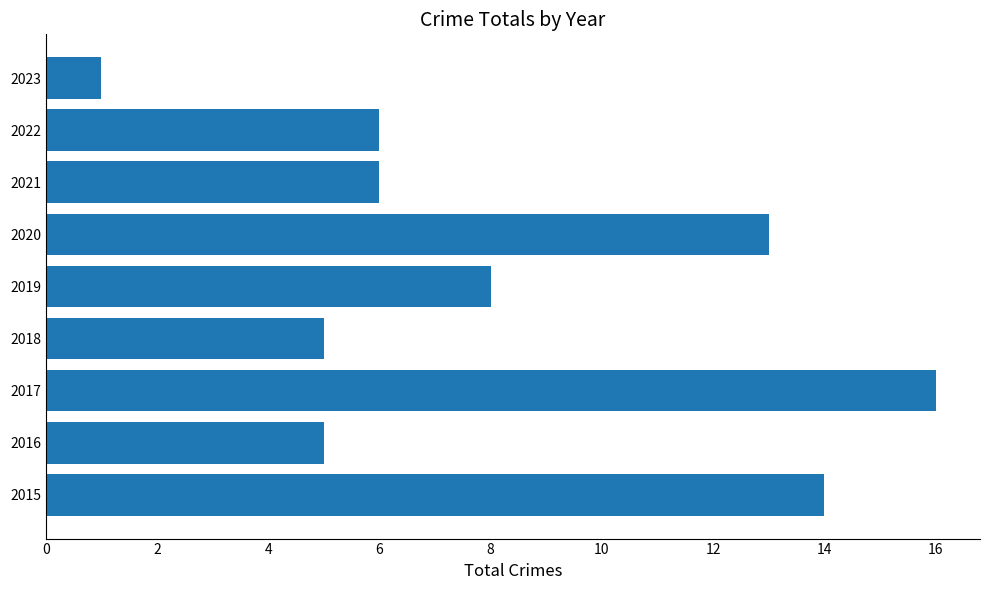

What is the difference between the second highest and minimum values?

13